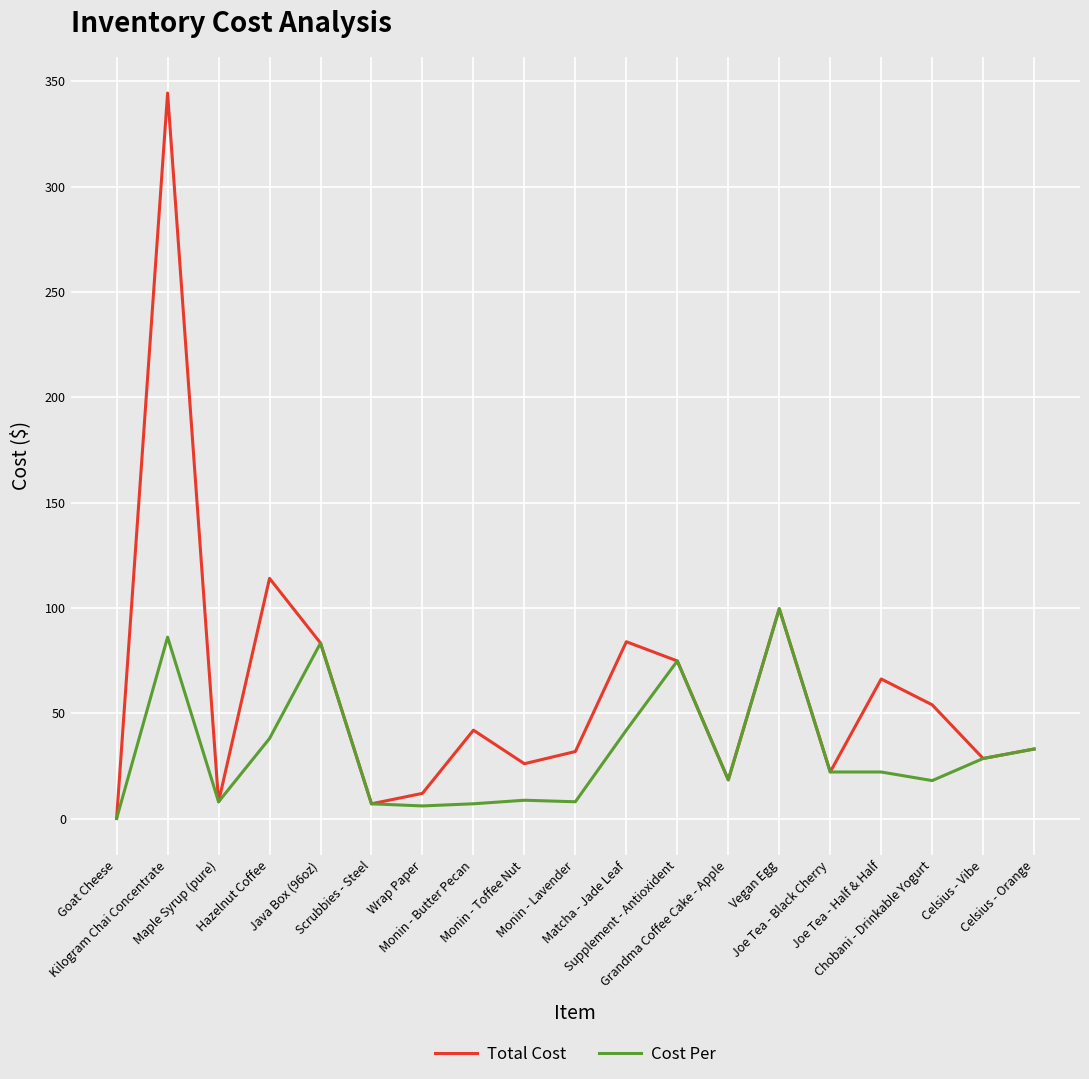

What is the average value of the Cost Per series?

32.1